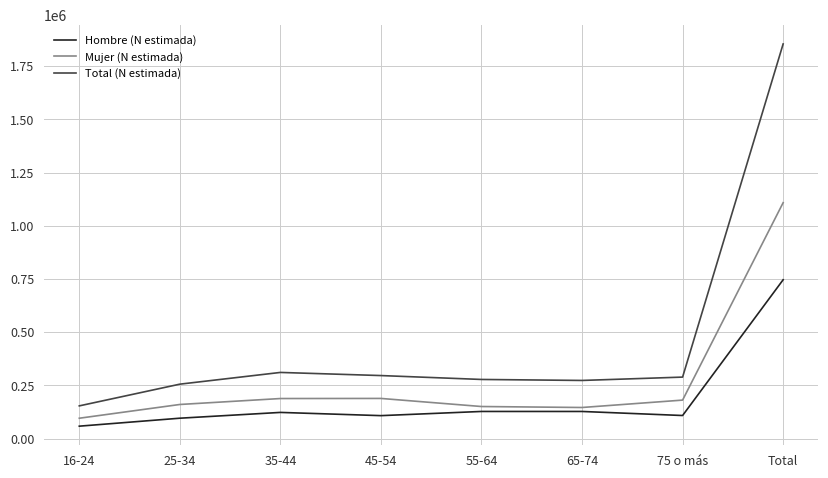

What is the average value of the Total (N estimada) series?

463520